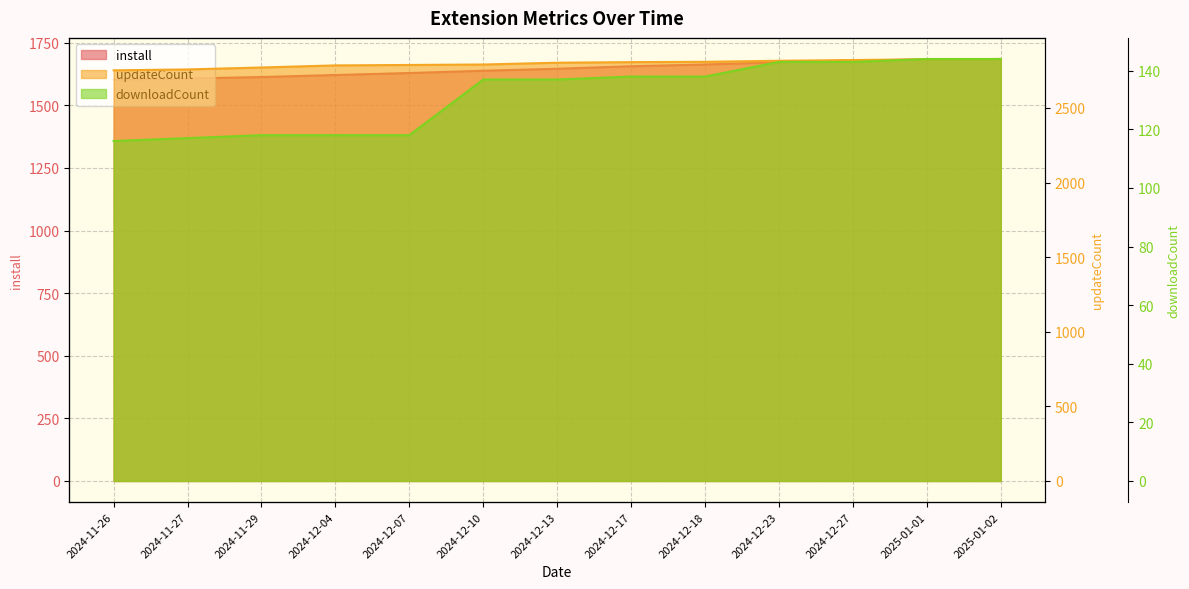

What value does the install series have at 2025-01-01?

1683